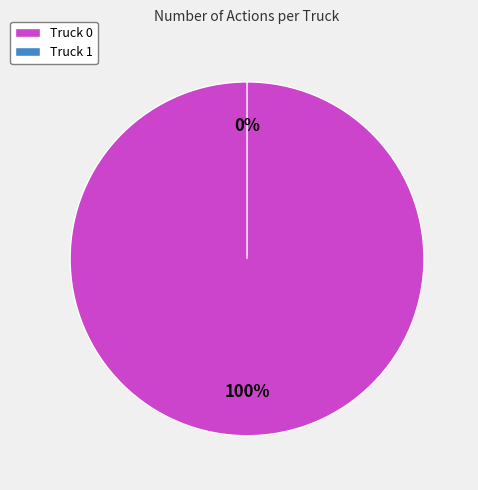

What is the smallest slice in the pie chart?

Truck 1